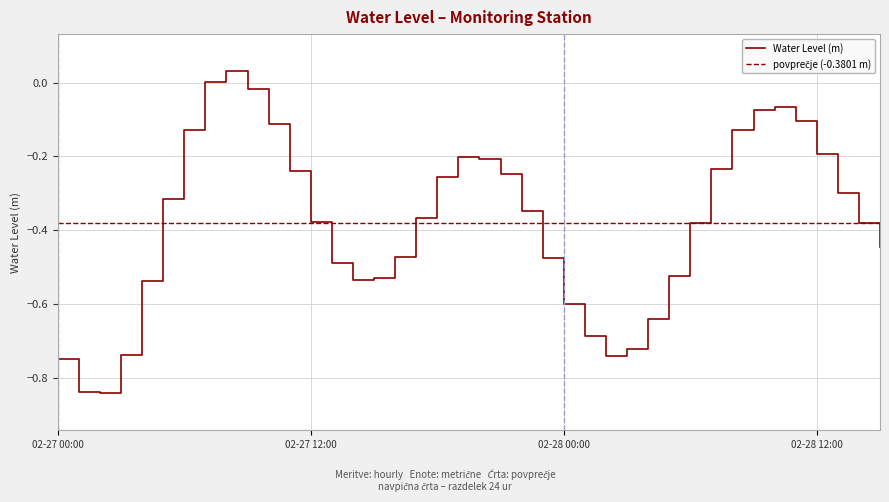

At which category does the data reach its first local peak?

2023-02-27 08:00